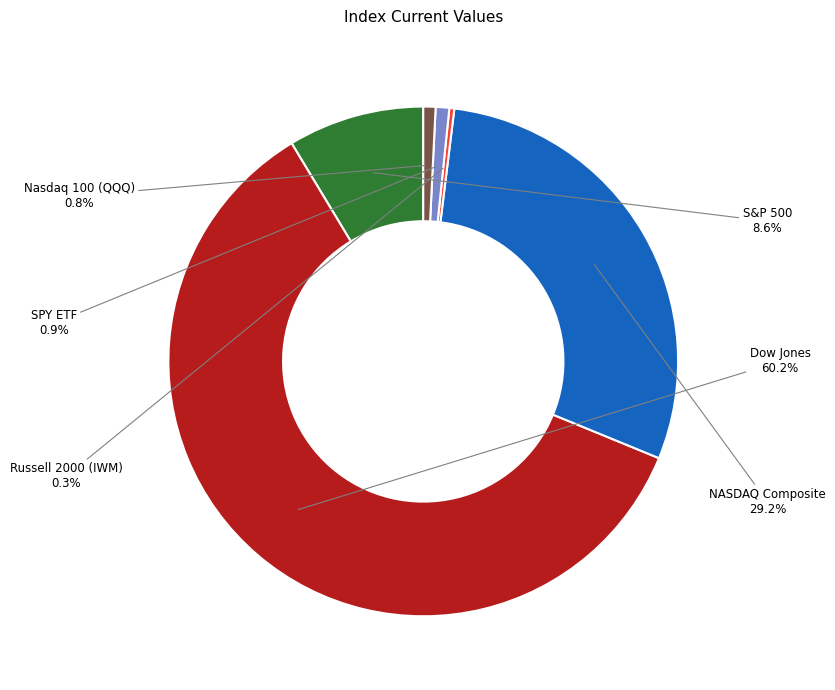

Count the number of slices in the pie.

6